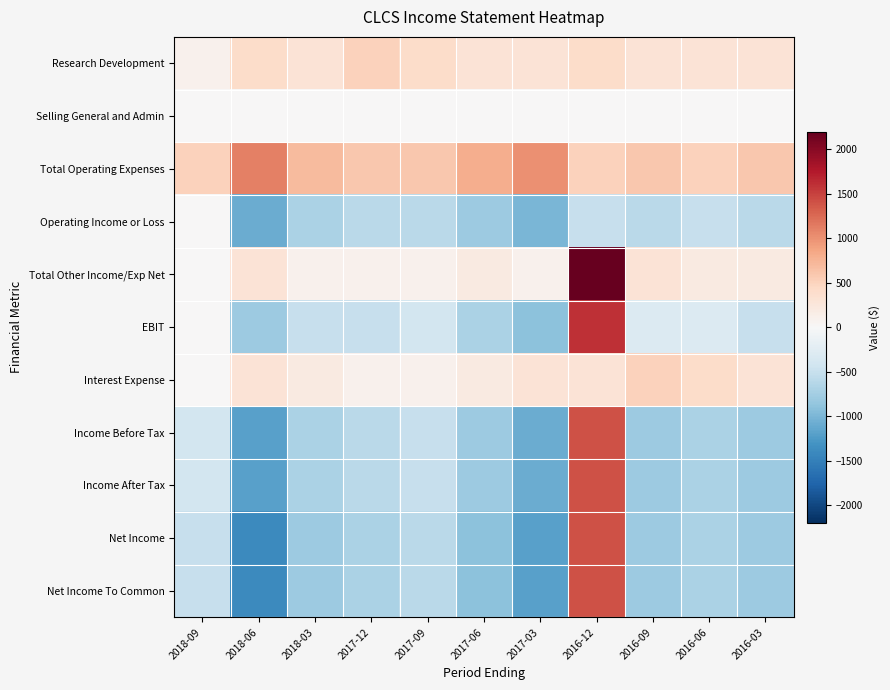

What is the difference between the highest and lowest values at 2016-06?

1200